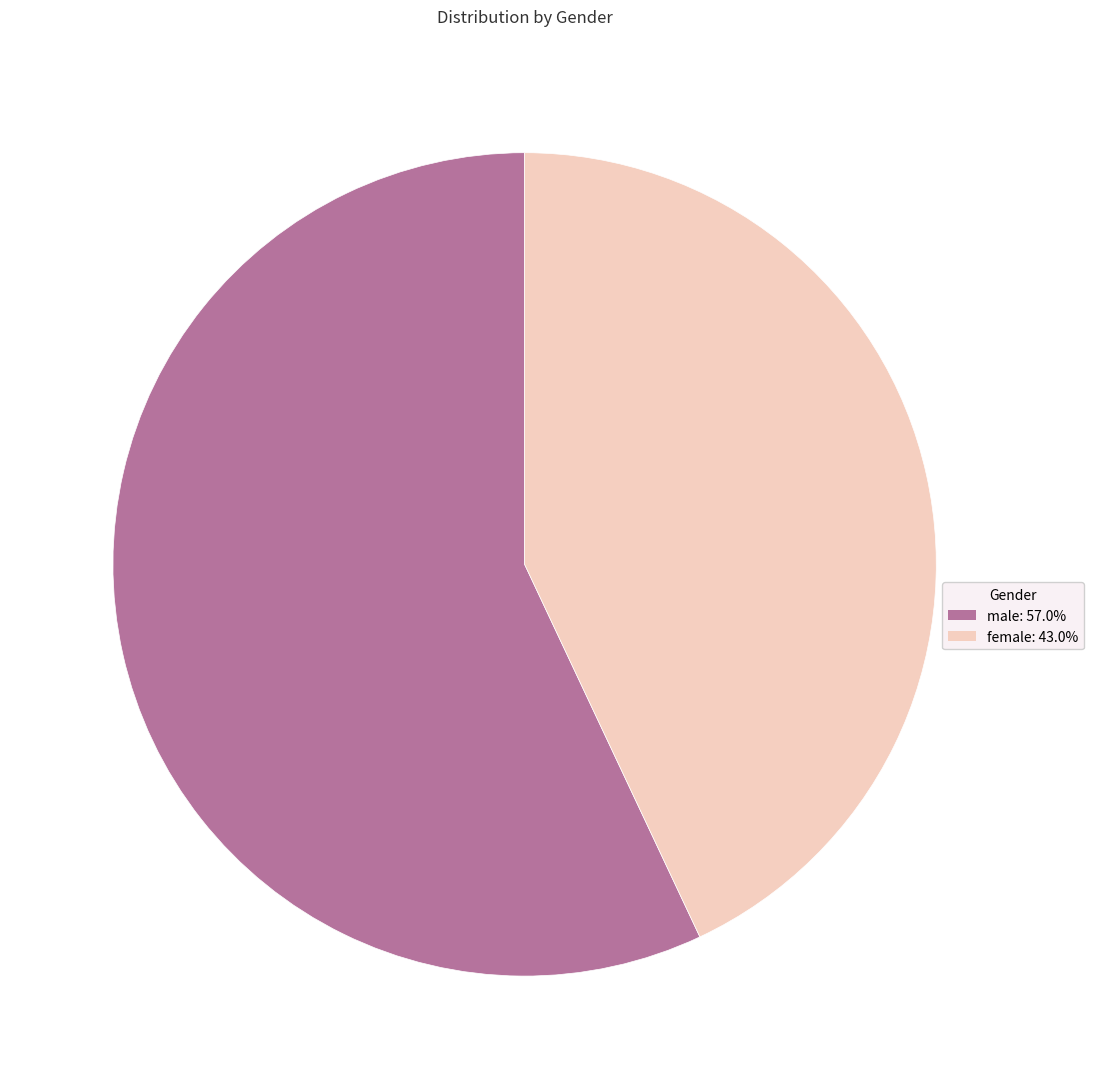

Which category has the smallest portion of the pie?

female